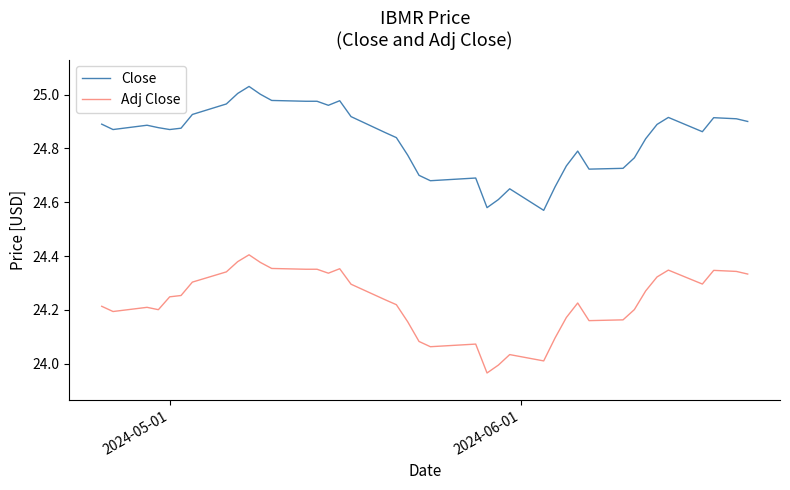

Rank the series by their maximum value, from highest to lowest.

Close, Adj Close